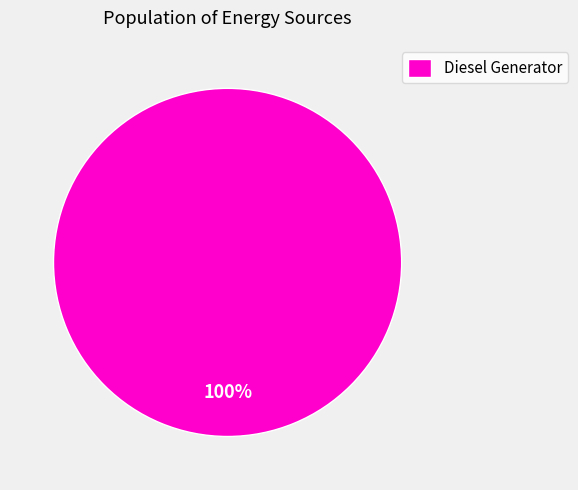

True or false: Diesel Generator accounts for 100% of the total.

True